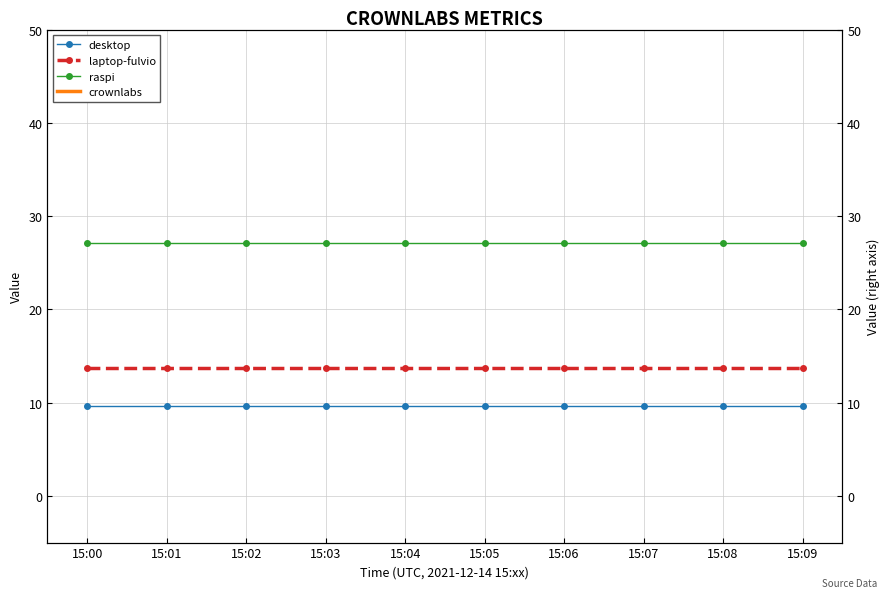

True or false: crownlabs has more than 0 points higher than both neighbors.

False